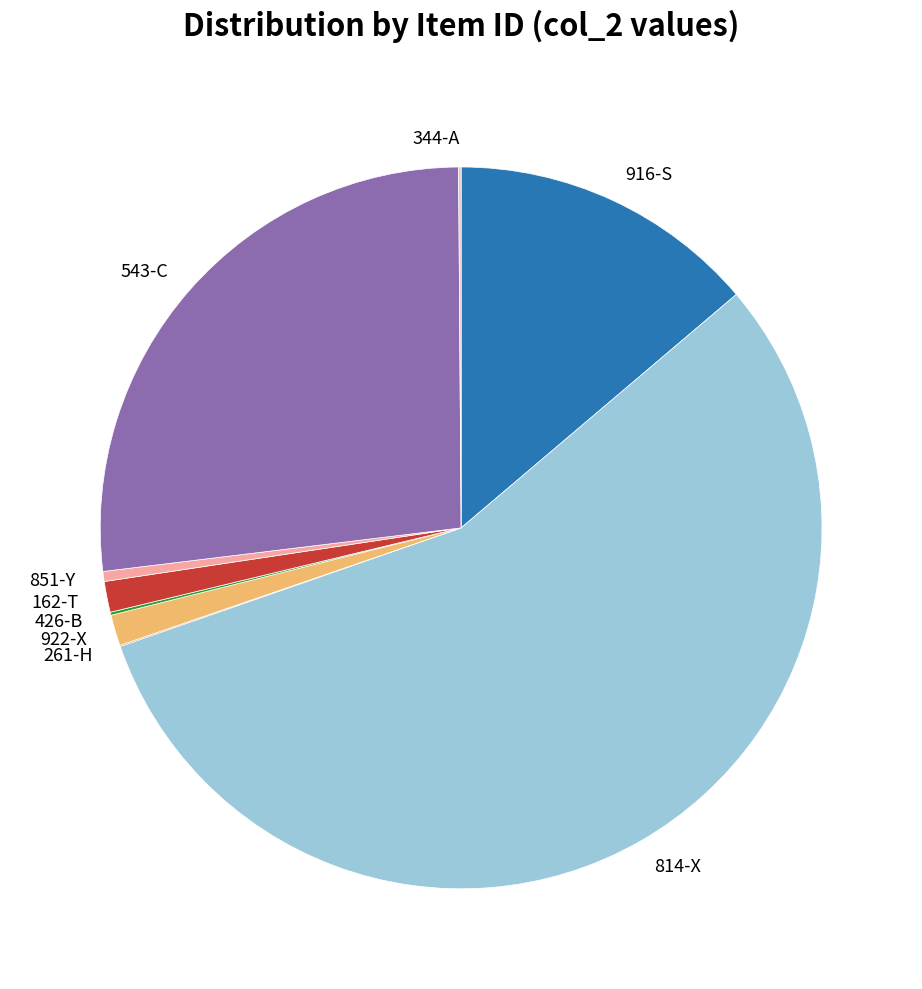

Which slice represents more than half of the pie?

814-X